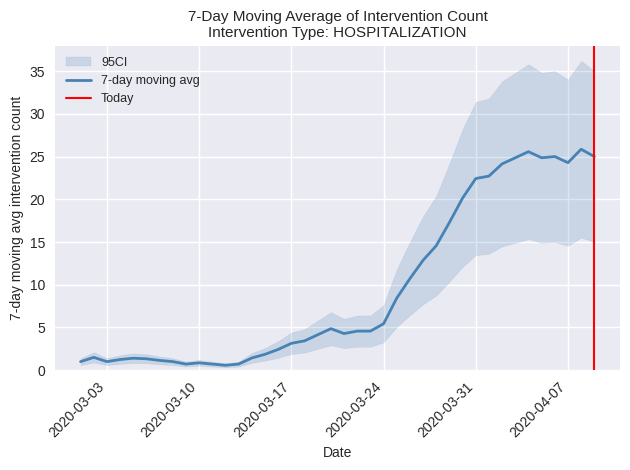

How many lines are shown in the chart?

1